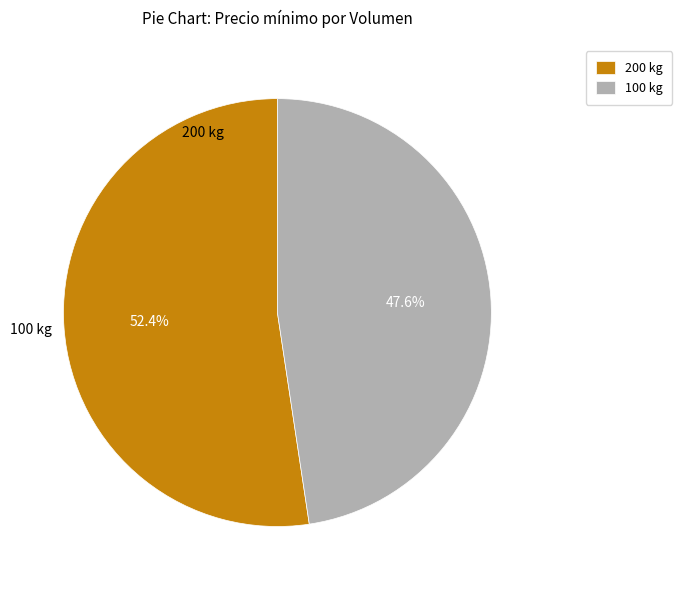

How many segments does this pie chart have?

2